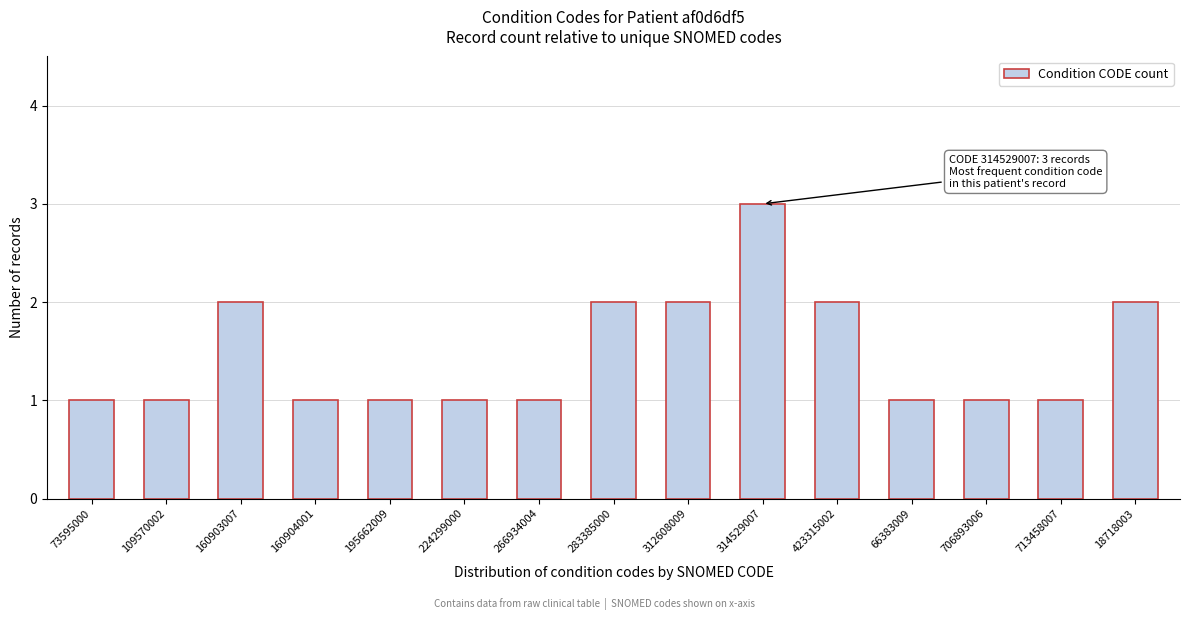

Reading right to left, list all the values displayed in this chart.

18718003=2	713458007=1	706893006=1	66383009=1	423315002=2	314529007=3	312608009=2	283385000=2	266934004=1	224299000=1	195662009=1	160904001=1	160903007=2	109570002=1	73595000=1